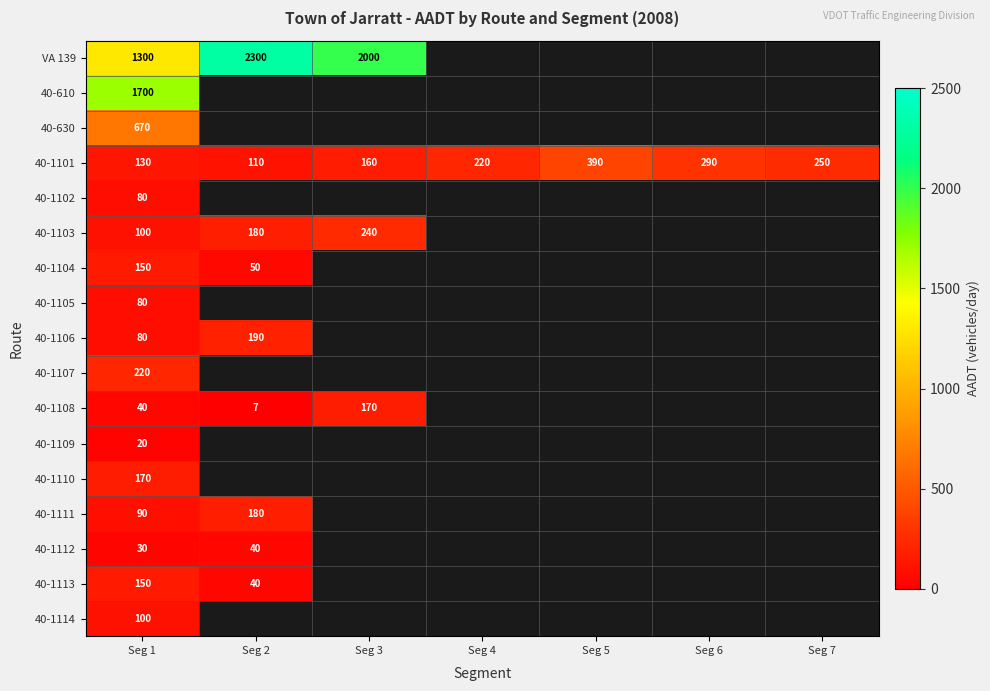

What is the greatest value displayed?

2300.0